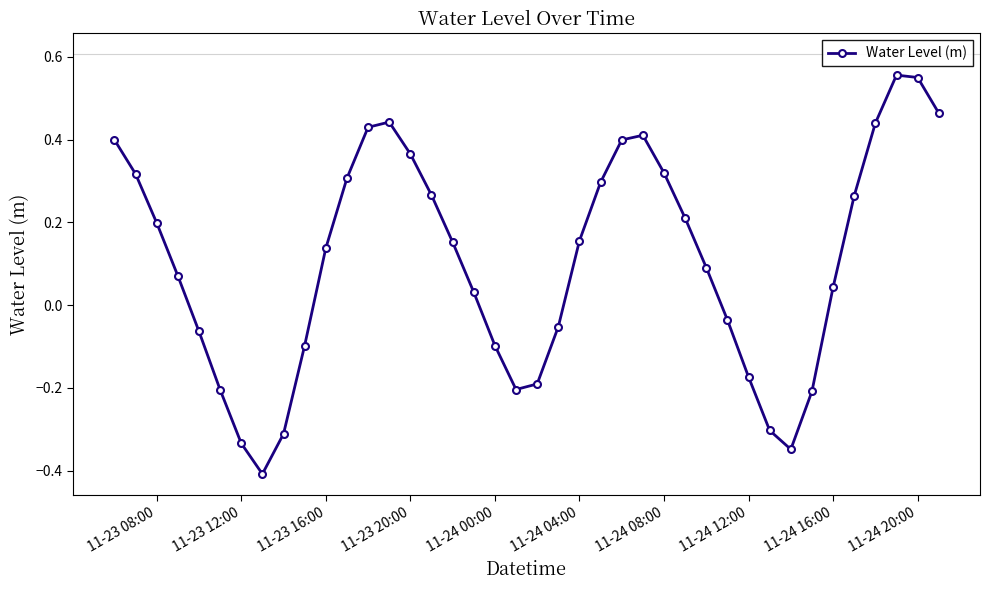

How many interior local peaks (higher than both neighbors) does the data have?

3